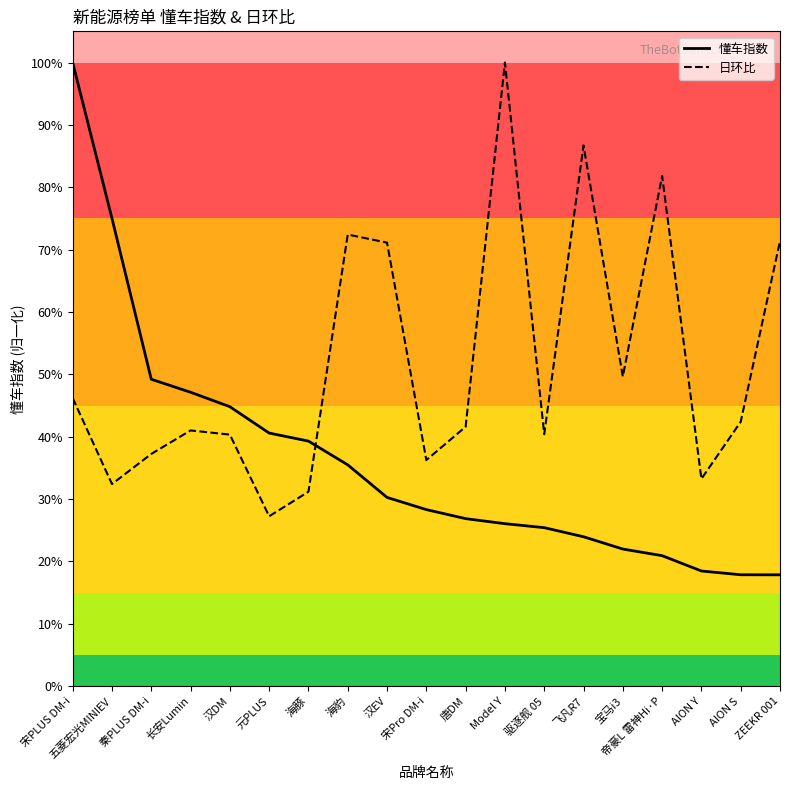

Where is 日环比 nearest to the value 0?

元PLUS